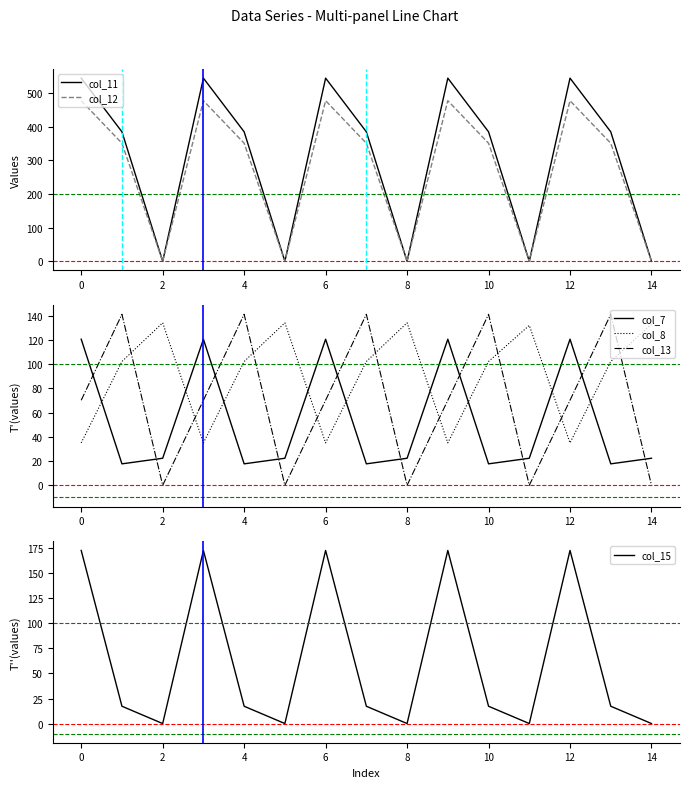

At which category does the chart reach its minimum across all series?

2